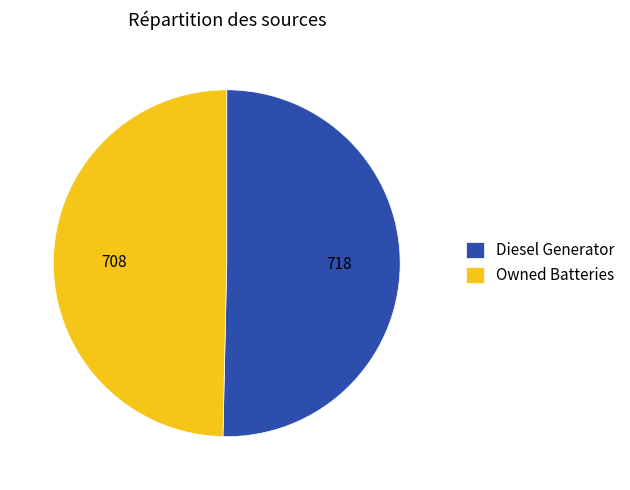

Combined, do Owned Batteries and Diesel Generator account for over 50%?

Yes